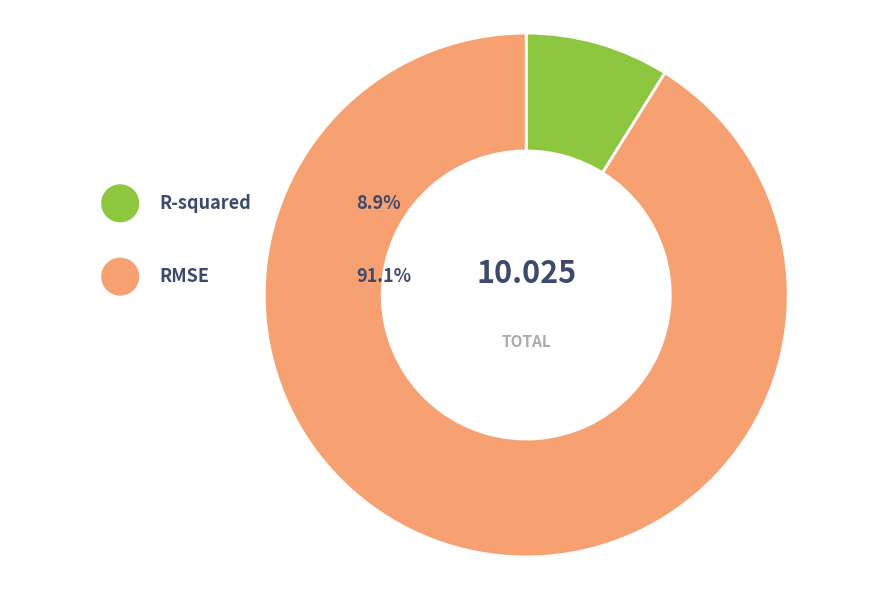

To the nearest percent, what portion does R-squared represent?

9%